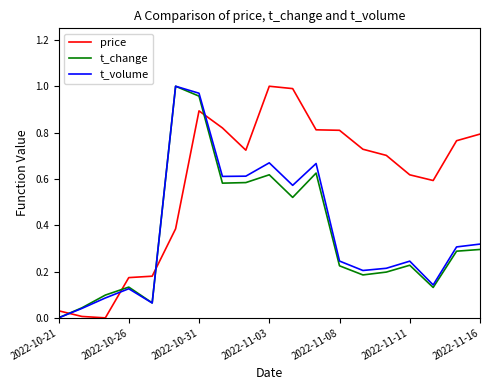

Which series has the largest total across all categories?

price